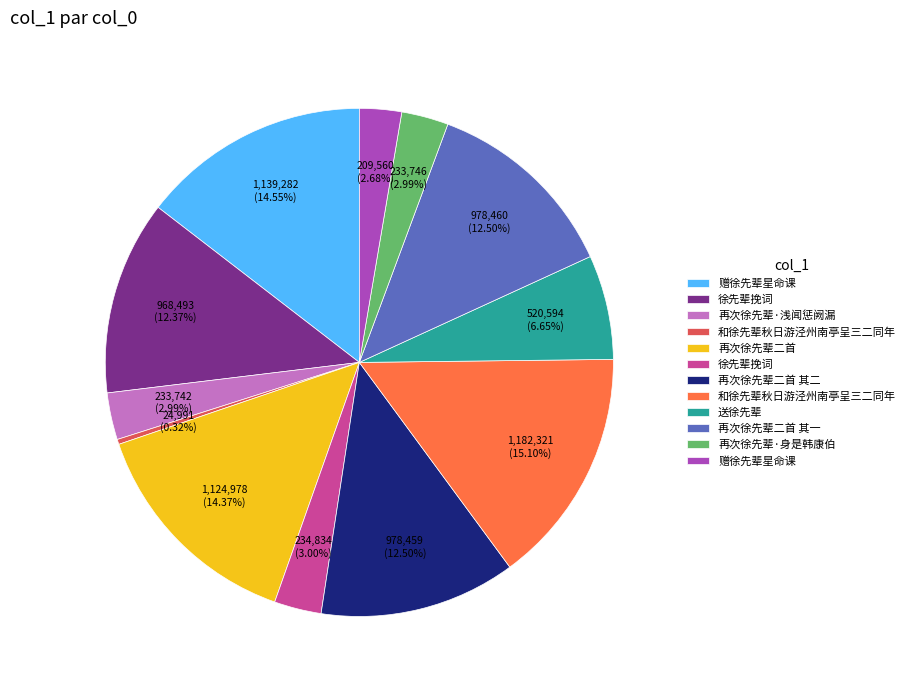

Is there a majority slice in this chart?

No